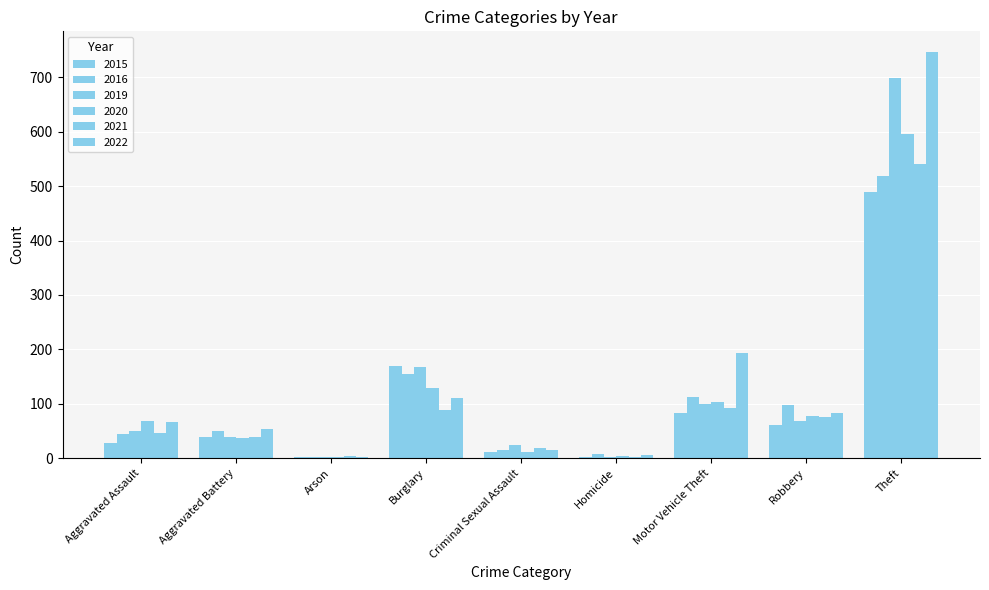

Count the number of data series in this chart.

6